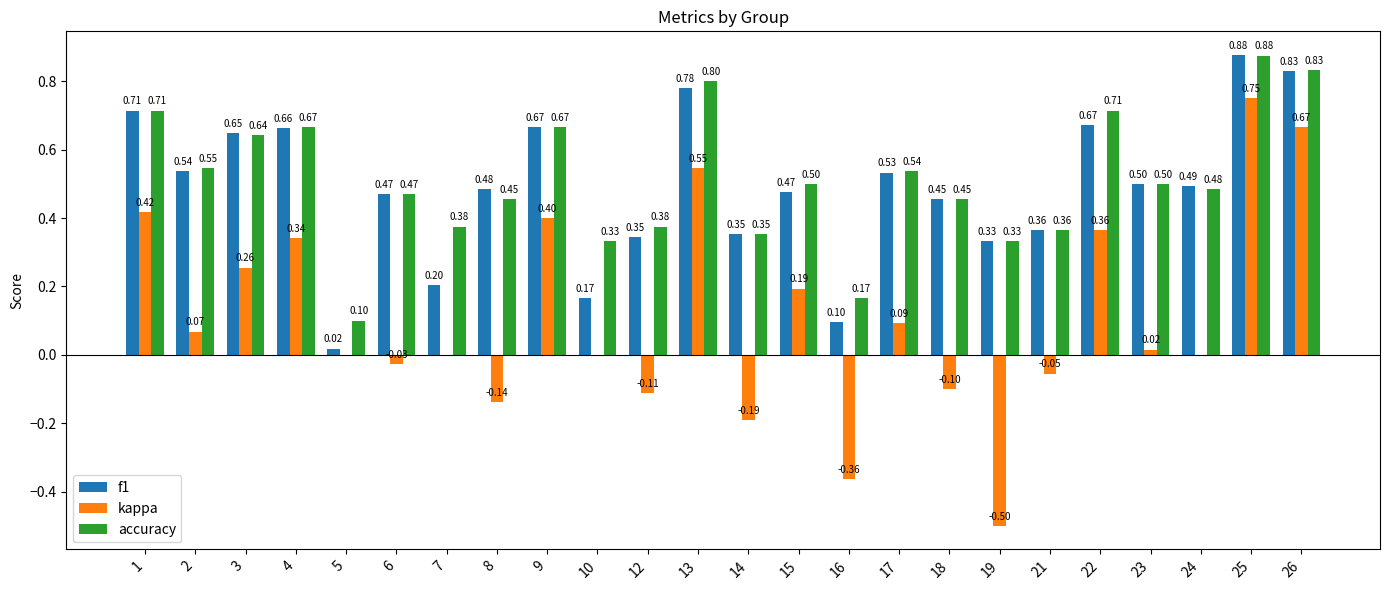

The kappa series shows 0.7 at 13. True or false?

False